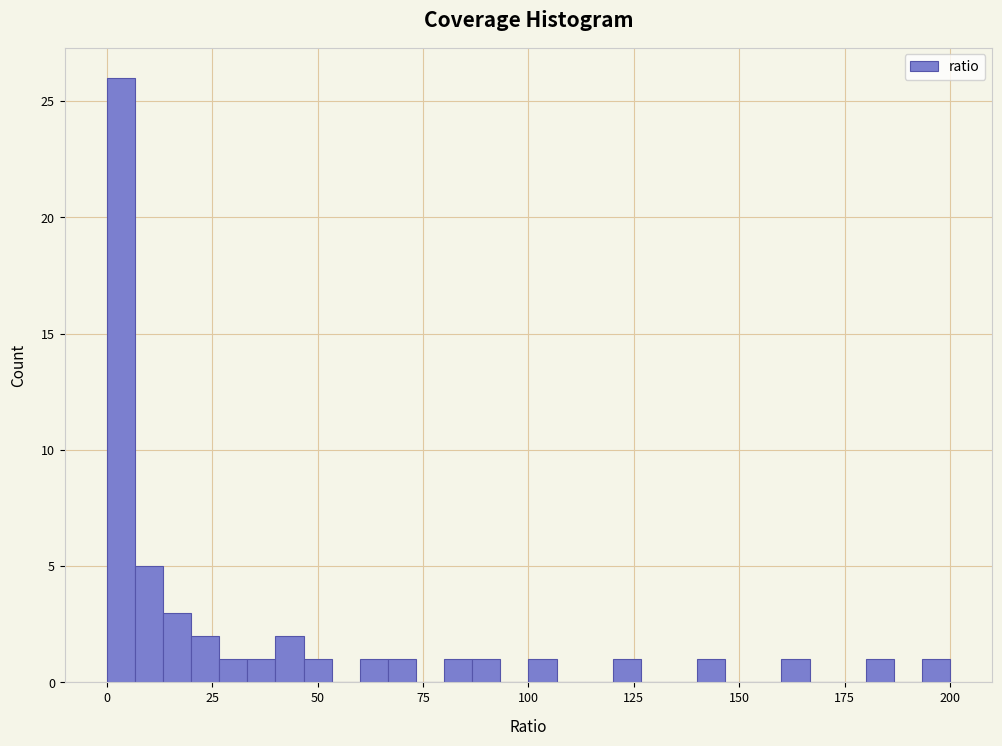

Around what value on the x-axis is the tallest bar? Give the approximate position of its centre, as read against the axis.

5